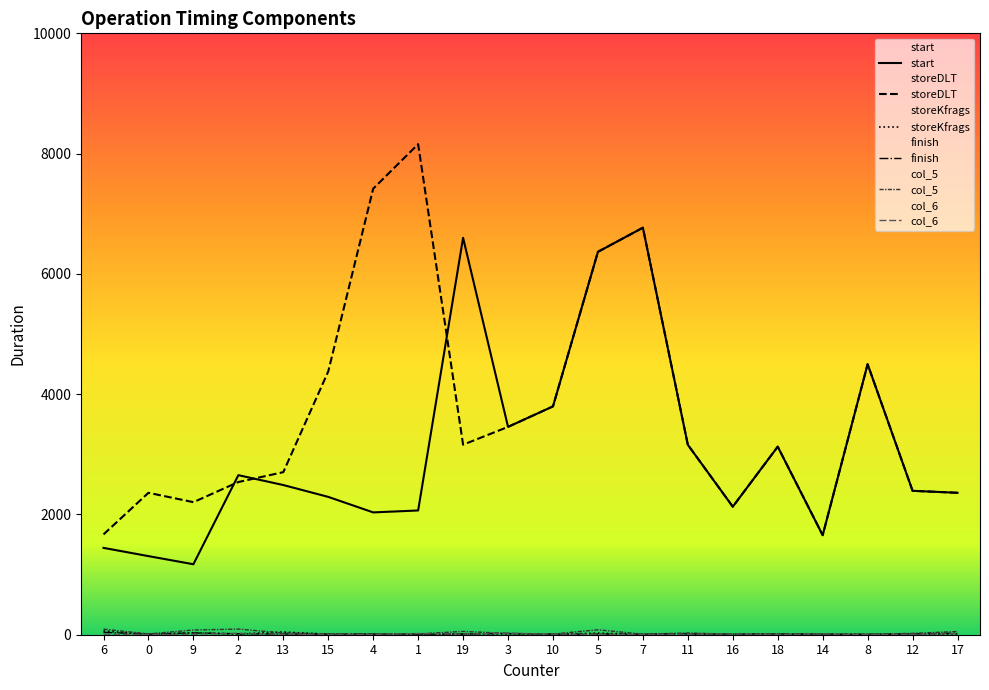

What is the total value across all series at 1?

10272